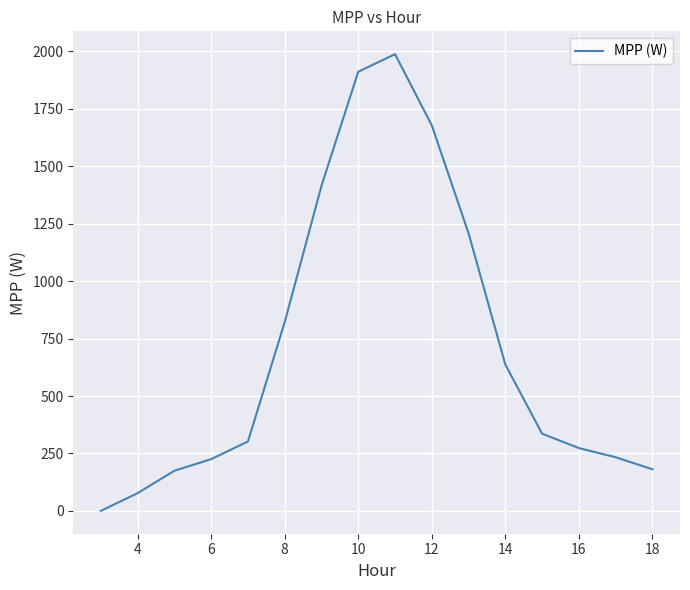

What is the difference between the second highest and second lowest values?

1834.0